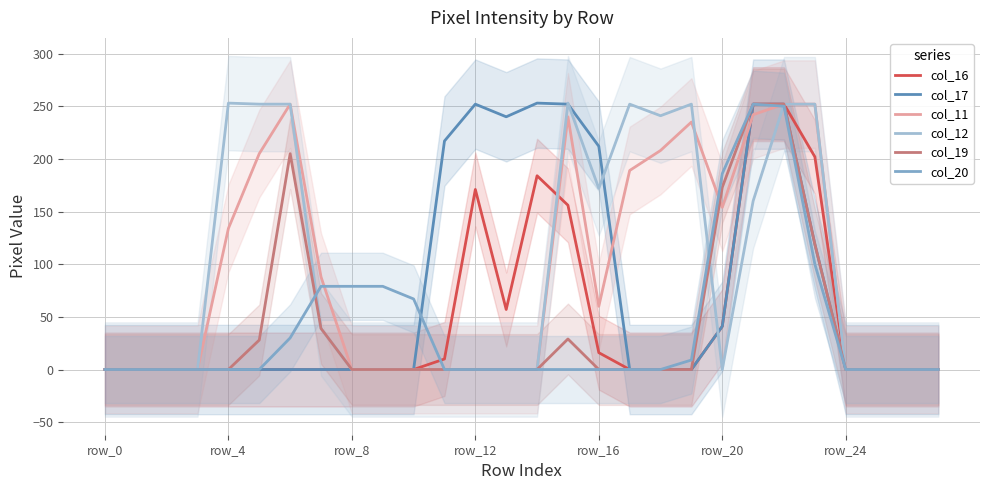

Is the value of col_16 at 10 greater than the value of col_17 at 18?

No